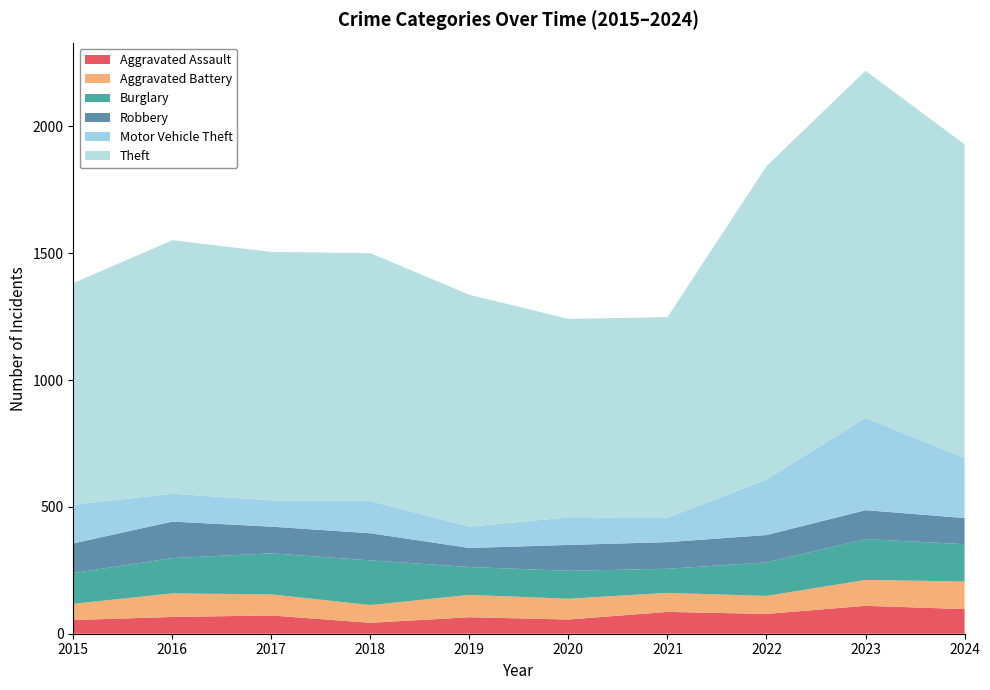

Reading left to right, extract all data points from this chart.

Aggravated Assault: 2015=54	2016=66	2017=72	2018=43	2019=65	2020=56	2021=86	2022=78	2023=110	2024=97
Aggravated Battery: 2015=64	2016=93	2017=83	2018=70	2019=88	2020=82	2021=75	2022=71	2023=102	2024=109
Burglary: 2015=121	2016=139	2017=162	2018=176	2019=110	2020=110	2021=95	2022=132	2023=161	2024=147
Robbery: 2015=117	2016=144	2017=105	2018=107	2019=75	2020=102	2021=105	2022=108	2023=114	2024=103
Motor Vehicle Theft: 2015=152	2016=110	2017=104	2018=127	2019=84	2020=109	2021=96	2022=219	2023=364	2024=237
Theft: 2015=874	2016=999	2017=979	2018=977	2019=914	2020=782	2021=791	2022=1235	2023=1368	2024=1236